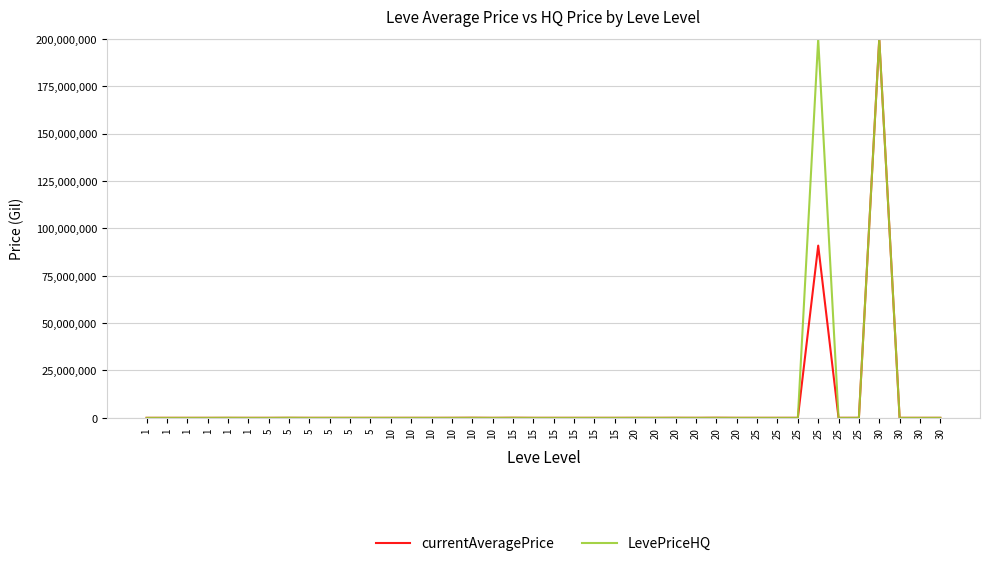

What are all the series names shown in the legend?

currentAveragePrice, LevePriceHQ